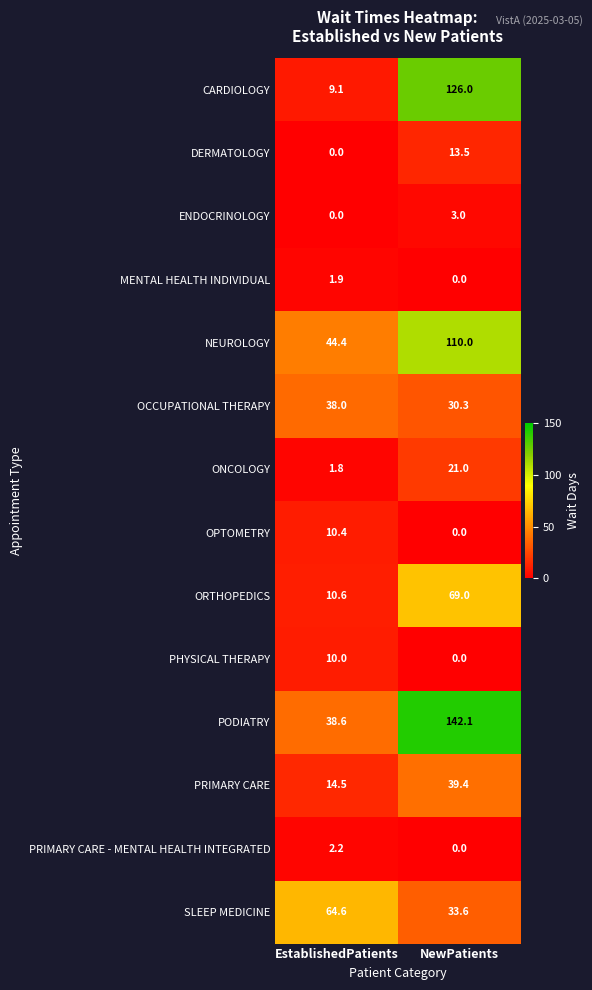

How many categories are shown in the chart?

2